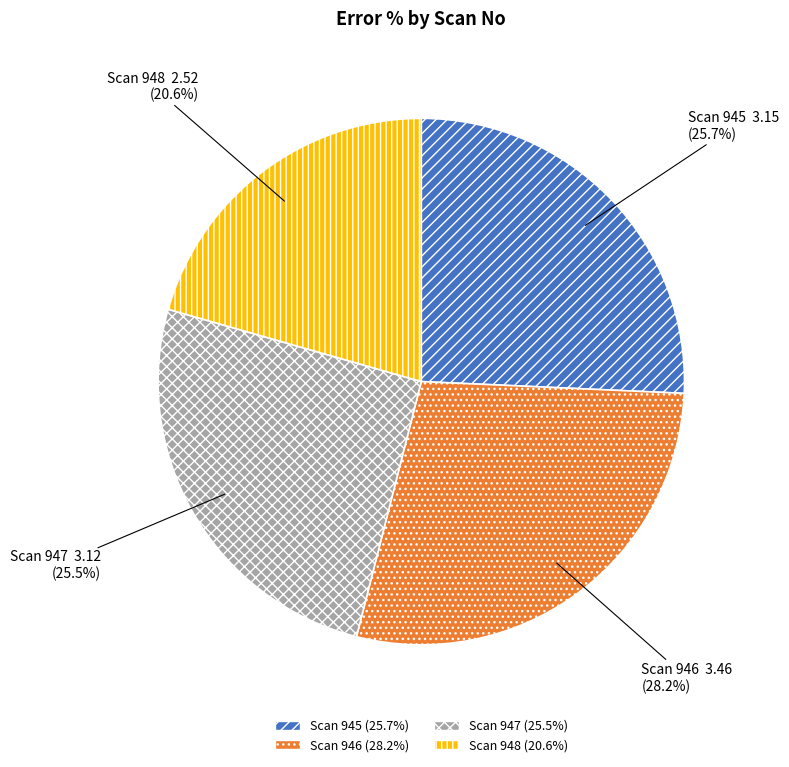

Is there a majority slice in this chart?

No